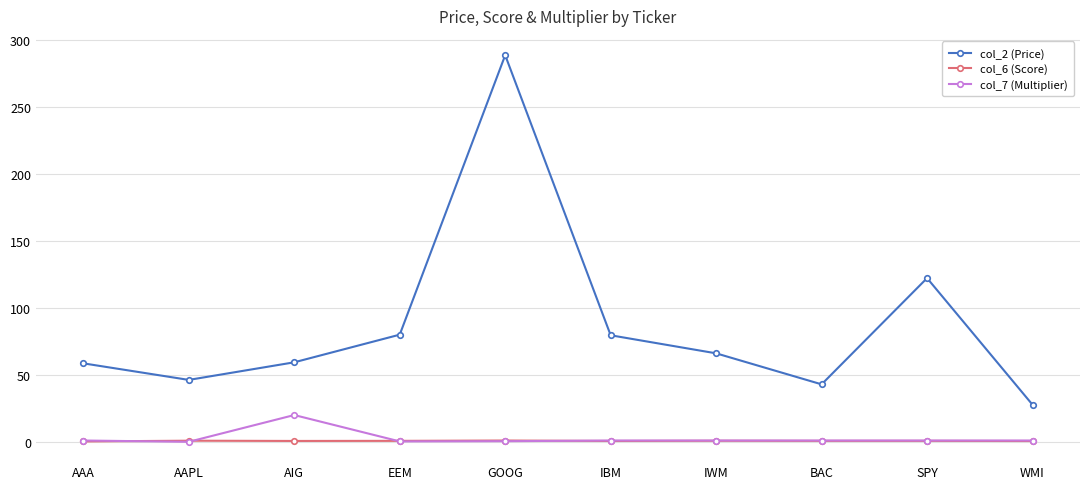

What is the maximum value for col_2 (Price)?

288.4